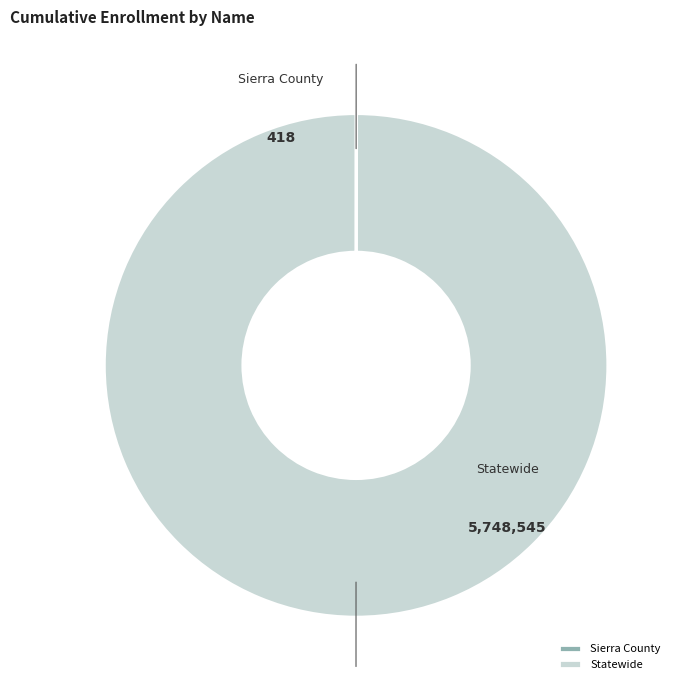

What portion of the pie excludes Sierra County?

100.0%